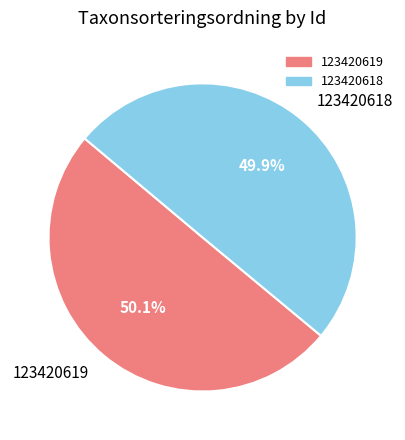

To the nearest percent, what percentage of the pie is 123420618?

50%